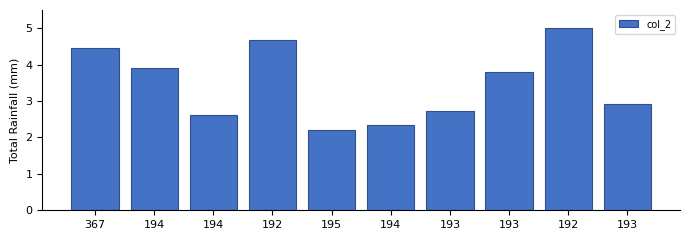

Reading right to left, what are all the values shown in this chart?

193=2.9	192=5.0	193=3.8	193=2.7	194=2.3	195=2.2	192=4.7	194=2.6	194=3.9	367=4.4